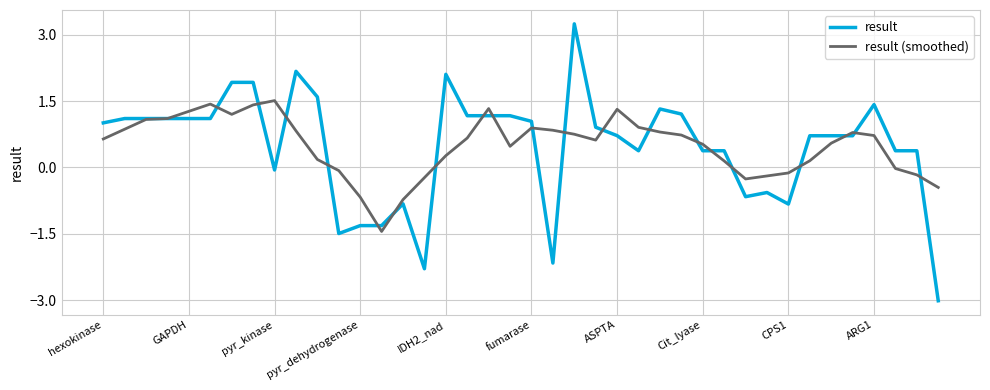

How many distinct data groups are displayed?

2